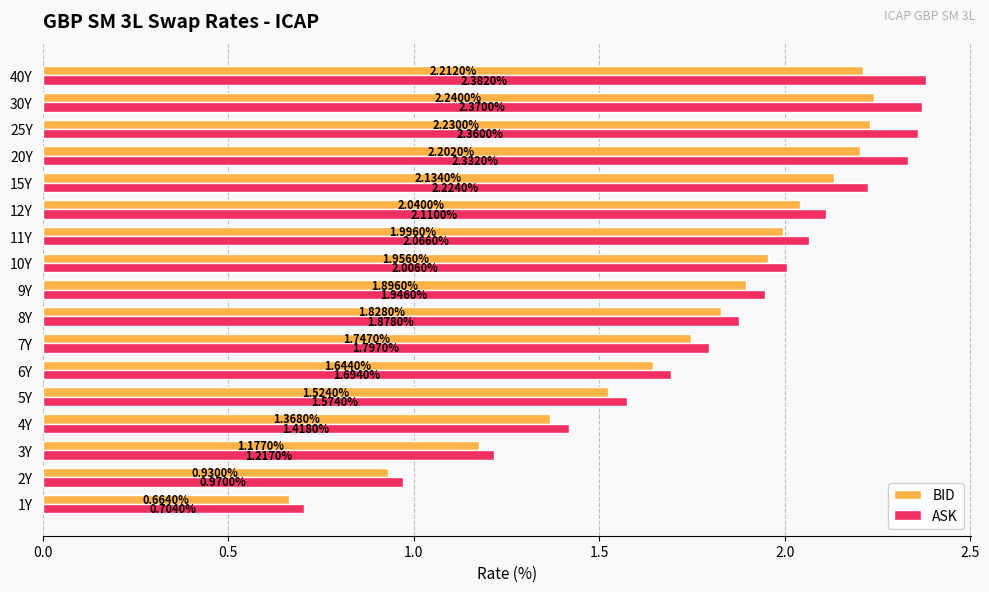

What is the sum of the BID values at 20Y and 12Y?

4.2